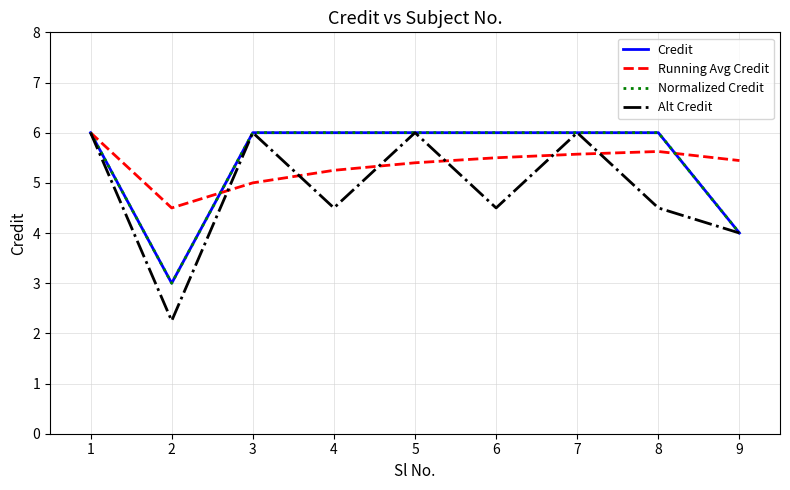

Reading left to right, transcribe all the data shown in this chart.

Credit: 6.0	3.0	6.0	6.0	6.0	6.0	6.0	6.0	4.0
Running Avg Credit: 6.0	4.5	5.0	5.2	5.4	5.5	5.6	5.6	5.4
Normalized Credit: 6.0	3.0	6.0	6.0	6.0	6.0	6.0	6.0	4.0
Alt Credit: 6.0	2.2	6.0	4.5	6.0	4.5	6.0	4.5	4.0